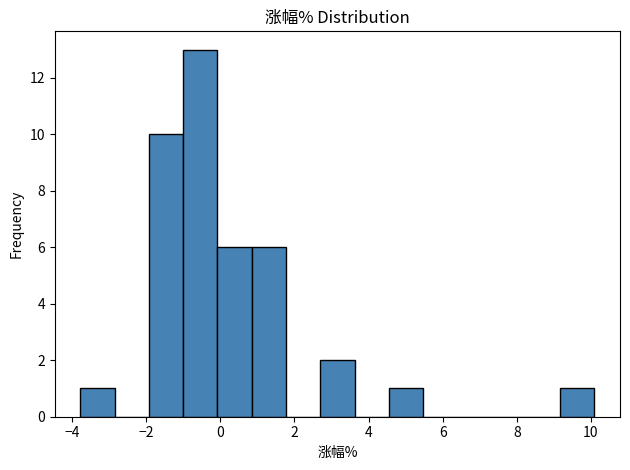

Reading left to right, transcribe this chart: for each bar, give the range it covers on the x-axis and its height. Neither the bar edges nor the heights are printed on the chart, so give them approximately, as read against the axes.

-3.8 to -2.8: 1
-2.8 to -2.0: 0
-2.0 to -1.0: 10
-1.0 to 0.0: 13
0.0 to 0.8: 6
0.8 to 1.8: 6
1.8 to 2.6: 0
2.6 to 3.6: 2
3.6 to 4.6: 0
4.6 to 5.4: 1
5.4 to 6.4: 0
6.4 to 7.4: 0
7.4 to 8.2: 0
8.2 to 9.2: 0
9.2 to 10.0: 1